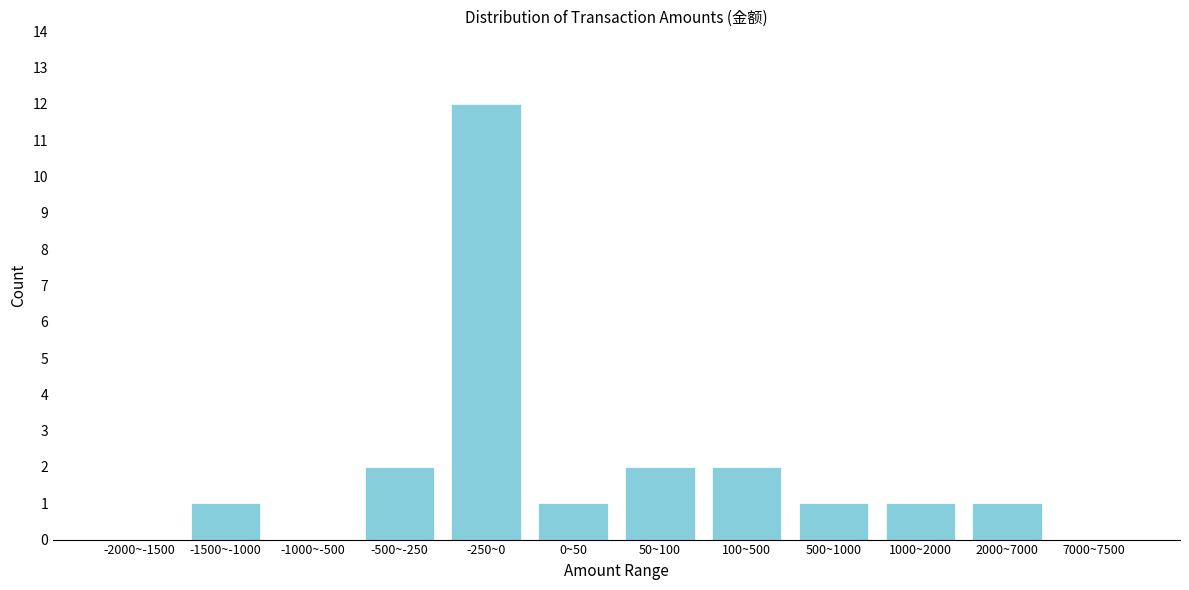

Reading left to right, transcribe all the data shown in this chart.

-2000~-1500=0	-1500~-1000=1	-1000~-500=0	-500~-250=2	-250~0=12	0~50=1	50~100=2	100~500=2	500~1000=1	1000~2000=1	2000~7000=1	7000~7500=0